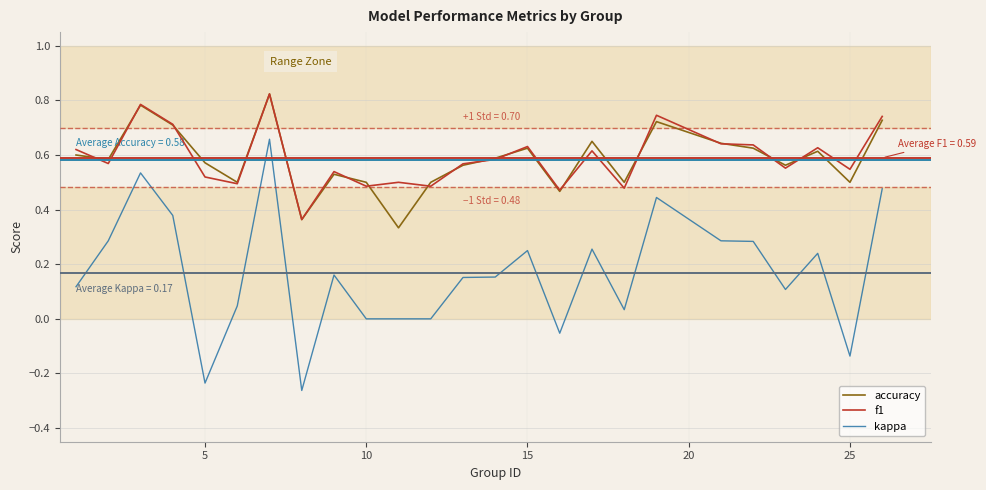

True or false: kappa and accuracy cross at least once.

False